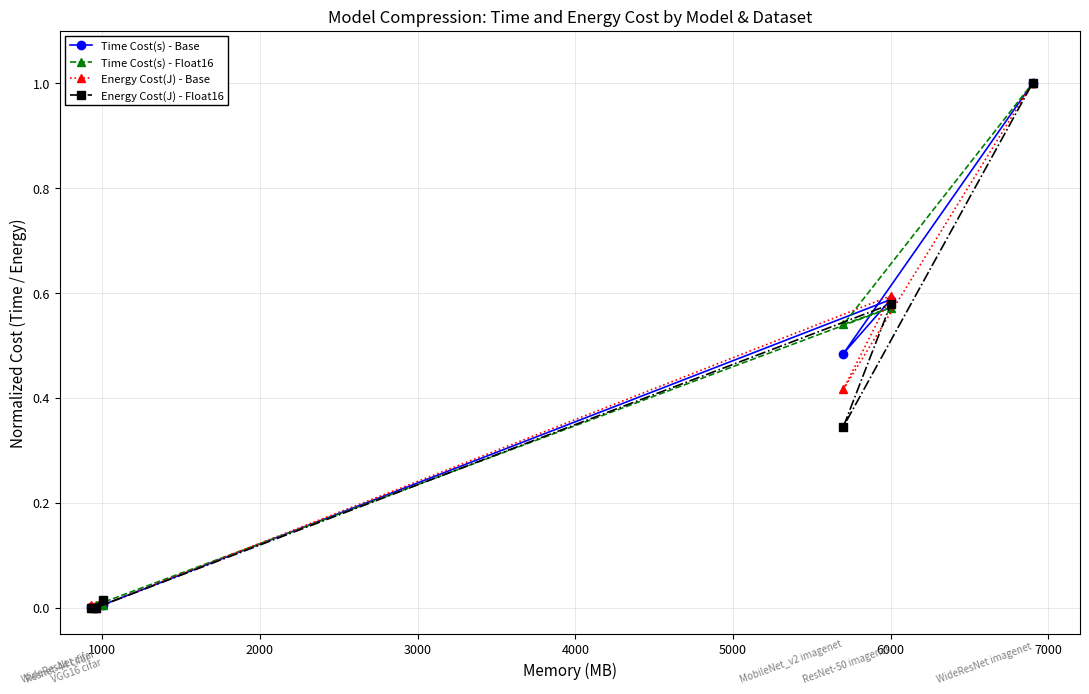

What is the value of the Energy Cost(J) - Base point at the 6th from the left?

1.0